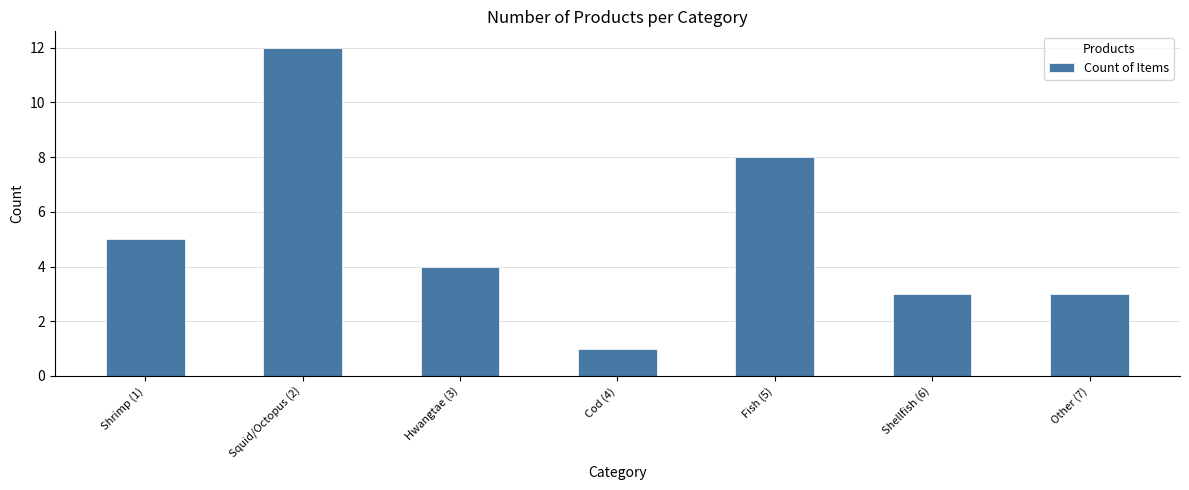

Where is the data nearest to the value 6?

Shrimp (1)